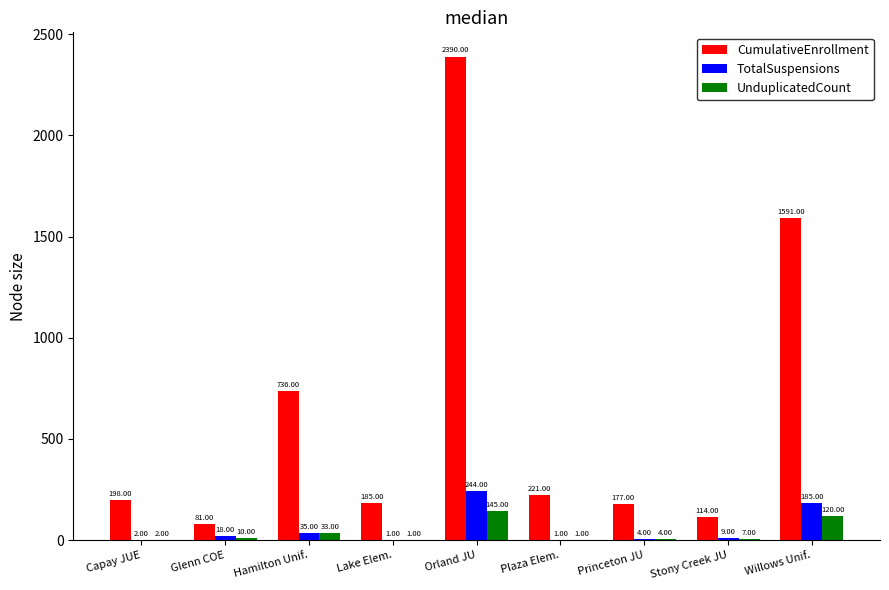

Count the number of categories in the chart.

9